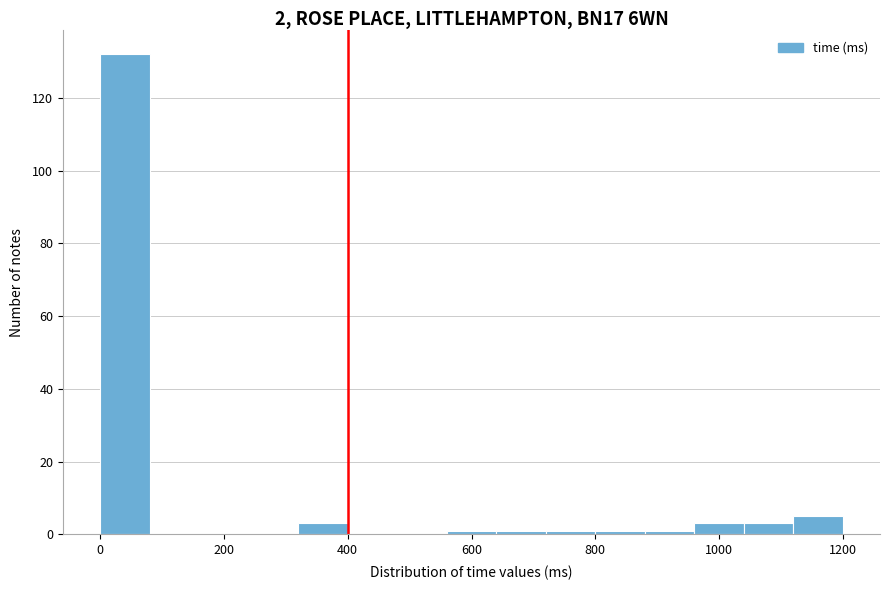

Over which range of the x-axis is the bar tallest?

0 to 80